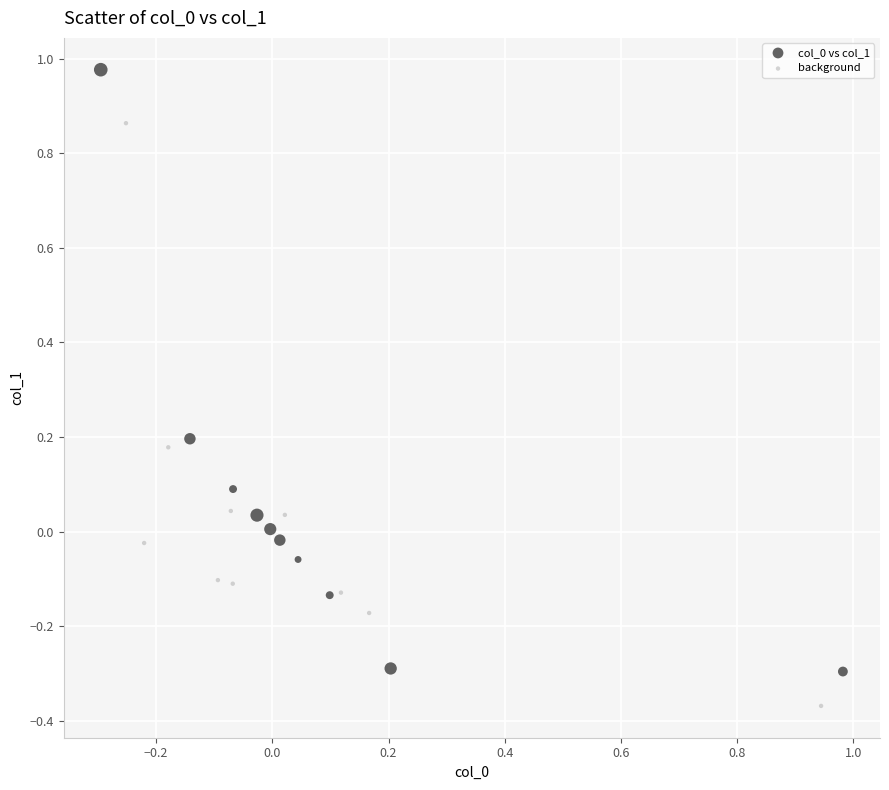

Which series contains the lowest Y value?

background